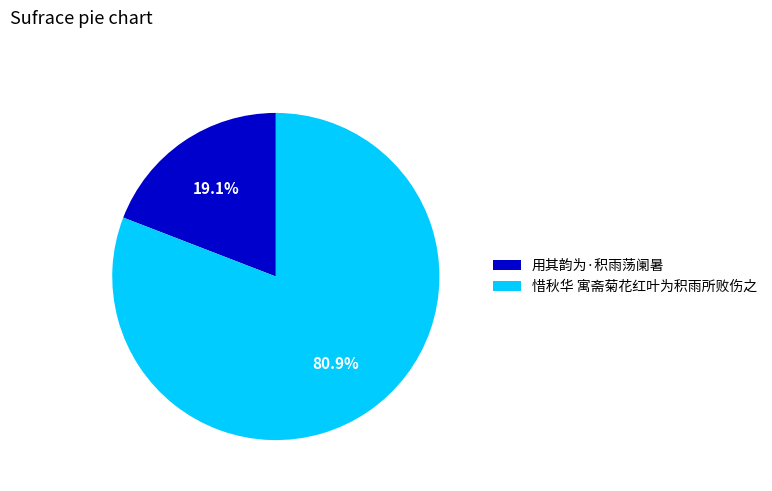

What is the ratio of the value at 惜秋华 寓斋菊花红叶为积雨所败伤之 to the value at 用其韵为·积雨荡阑暑?

4.2